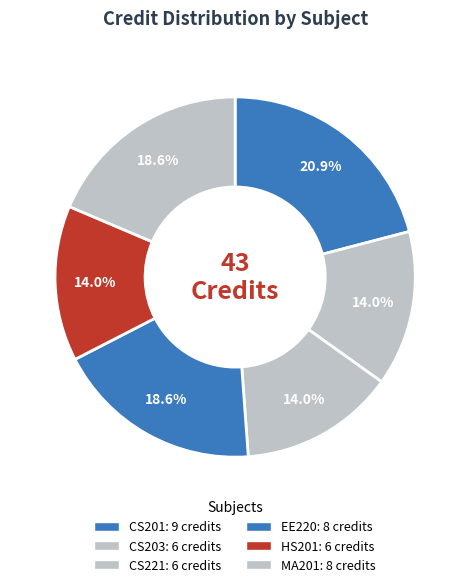

Is it true that MA201 is 25% of the pie?

False